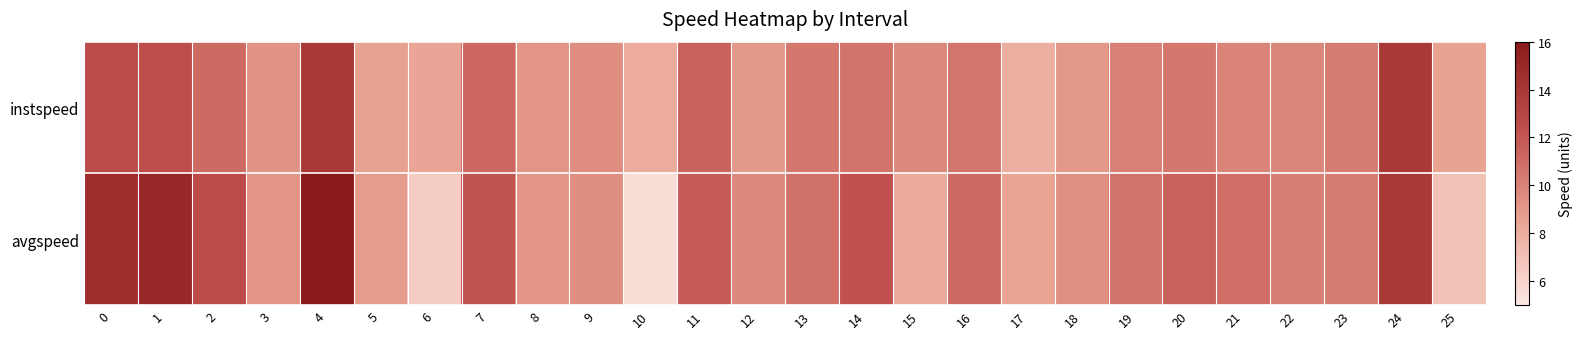

Which series changed the most between 4 and 13?

avgspeed